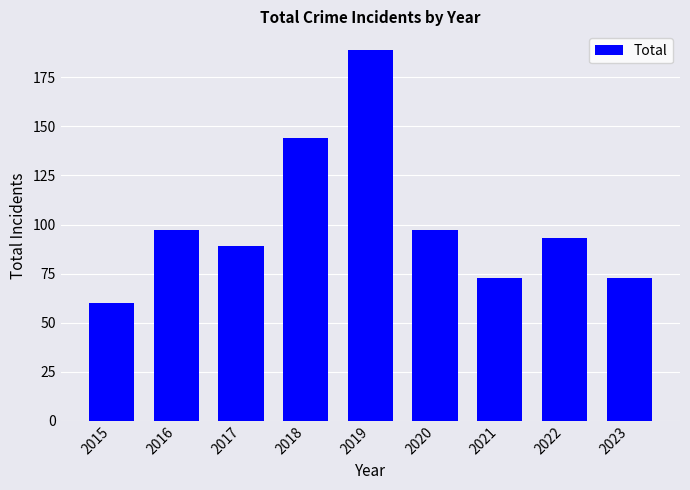

What is the change in value from 2017 to 2021?

-16